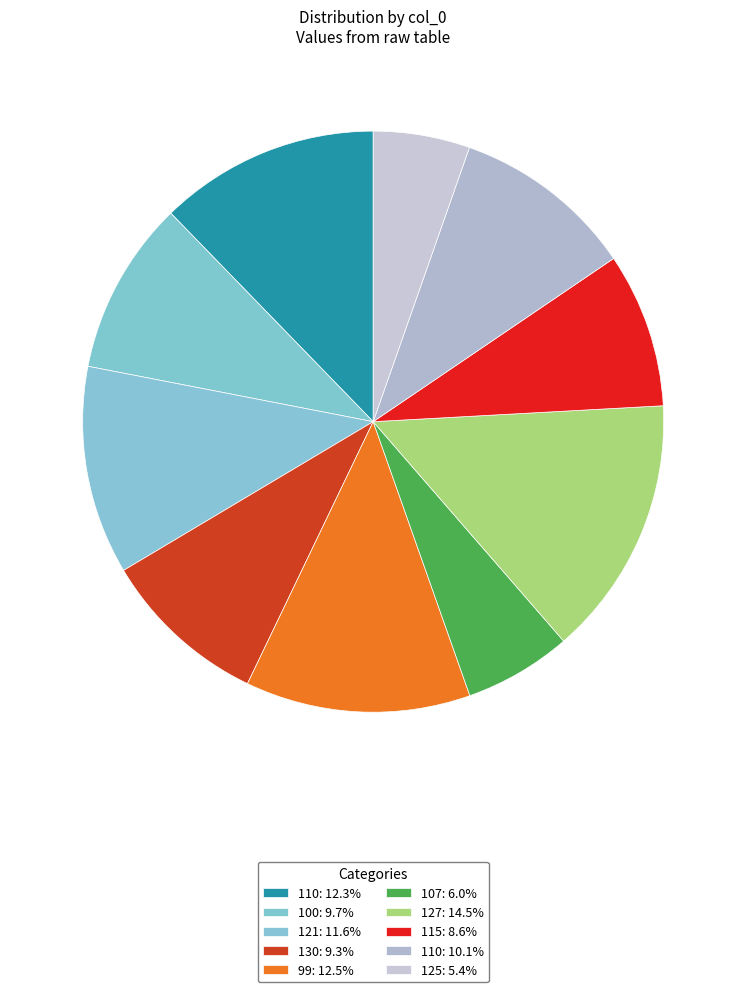

Count the number of slices in the pie.

10